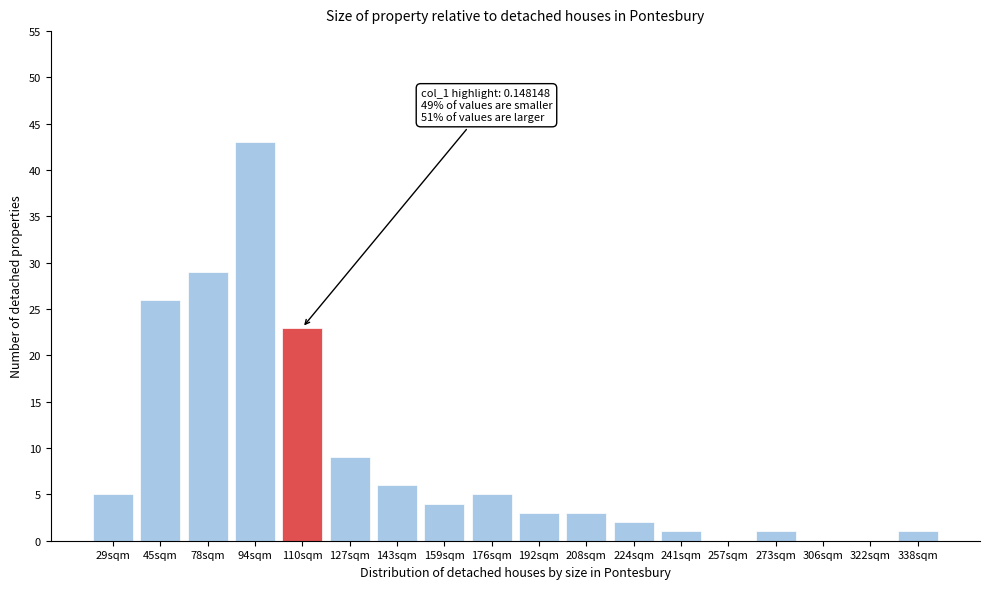

Reading left to right, transcribe all the data shown in this chart.

29sqm=5	45sqm=26	78sqm=29	94sqm=43	110sqm=23	127sqm=9	143sqm=6	159sqm=4	176sqm=5	192sqm=3	208sqm=3	224sqm=2	241sqm=1	257sqm=0	273sqm=1	306sqm=0	322sqm=0	338sqm=1